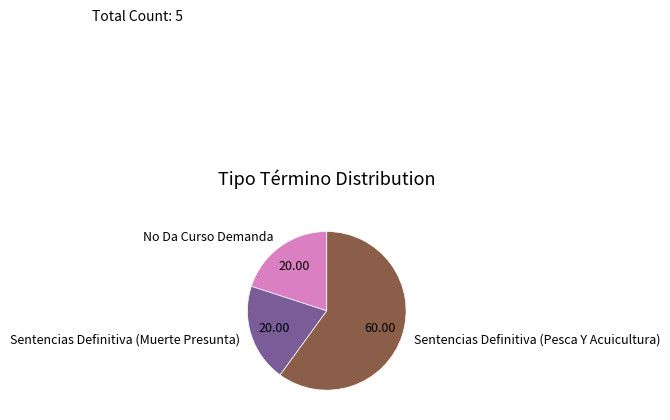

What is the largest slice in the pie chart?

Sentencias Definitiva (Pesca Y Acuicultura)